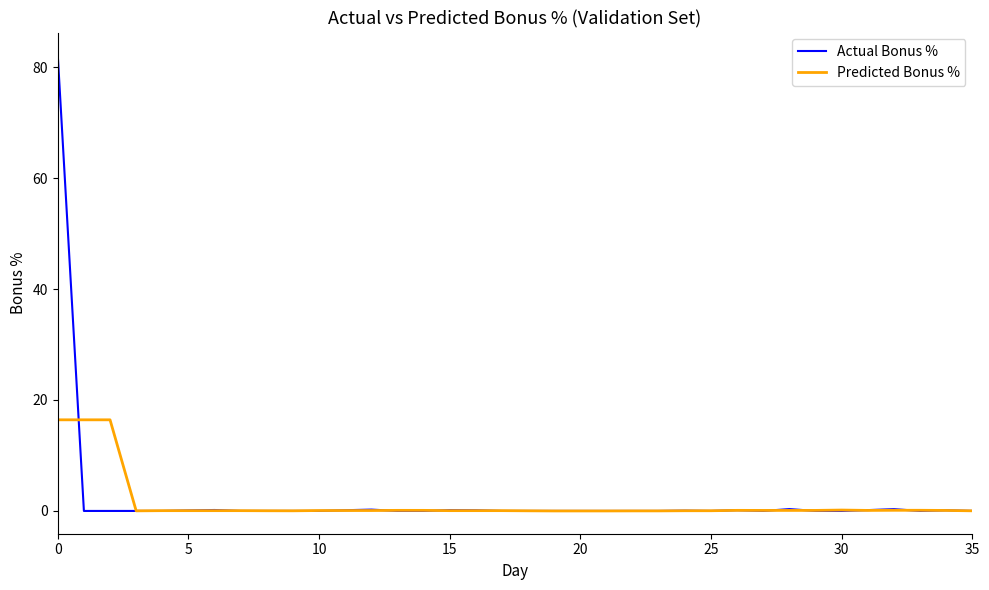

True or false: Actual Bonus % and Predicted Bonus % cross at least once.

True